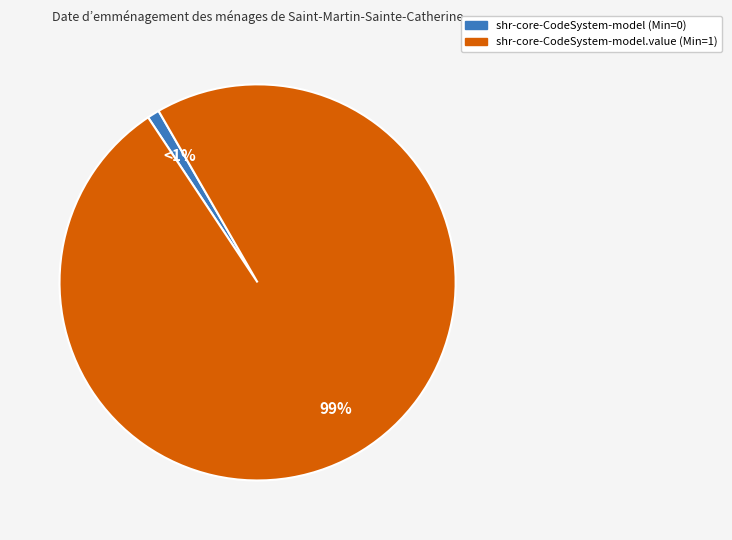

To the nearest percent, what is the difference between the largest and smallest slice percentages?

98%